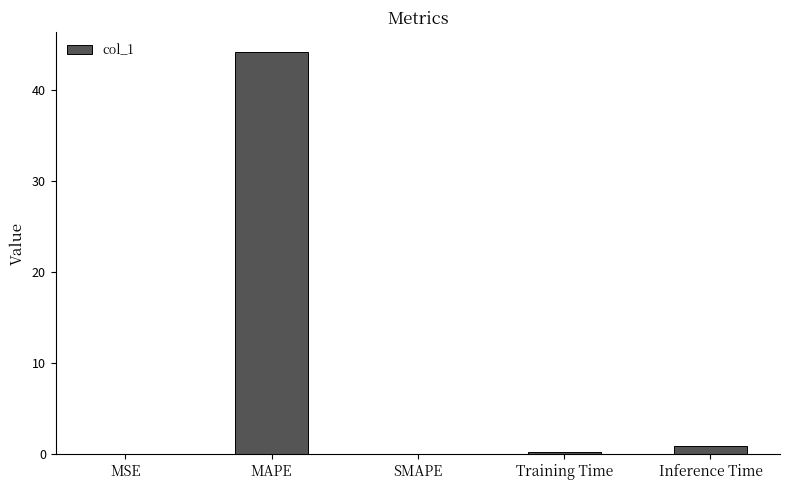

What is the average value?

9.1